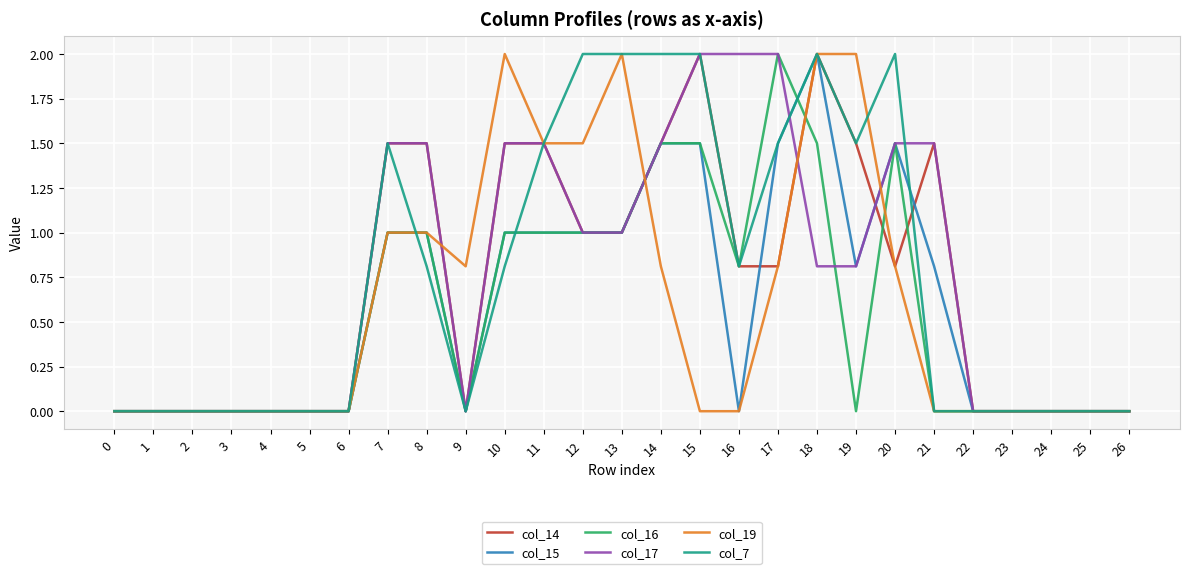

True or false: col_7 has a value of 2.0 at 20.

True